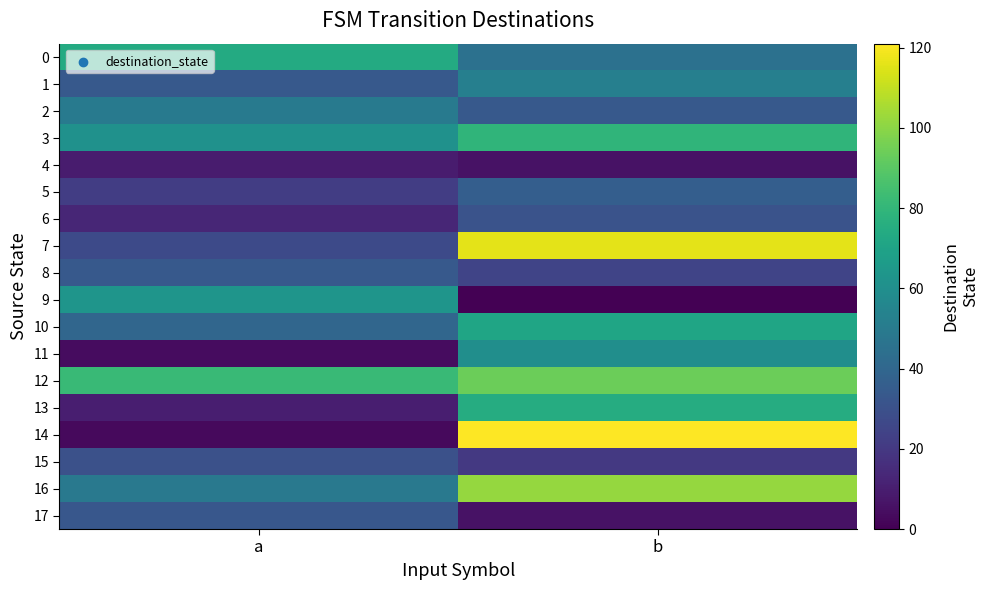

Which series has the largest total across all categories?

12